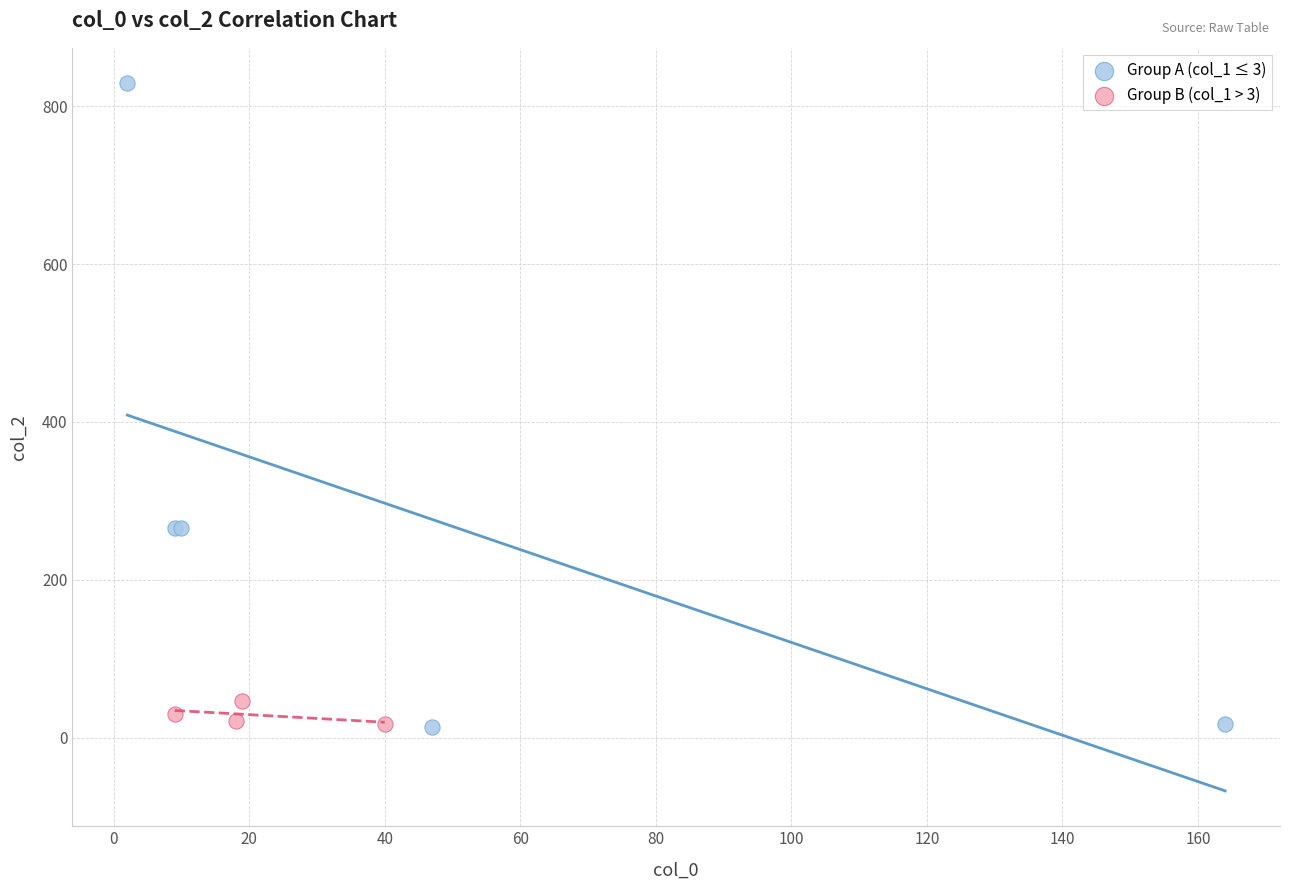

Which series reaches the maximum Y coordinate?

Group A (col_1 ≤ 3)